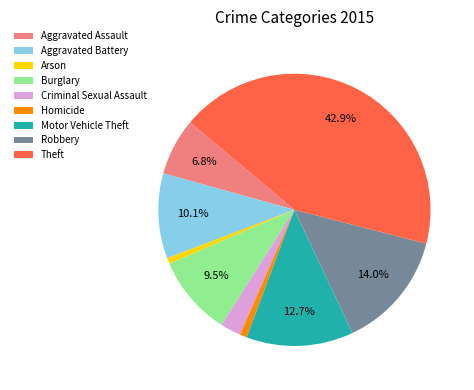

To the nearest percent, what is the difference between the largest and smallest slice percentages?

42%